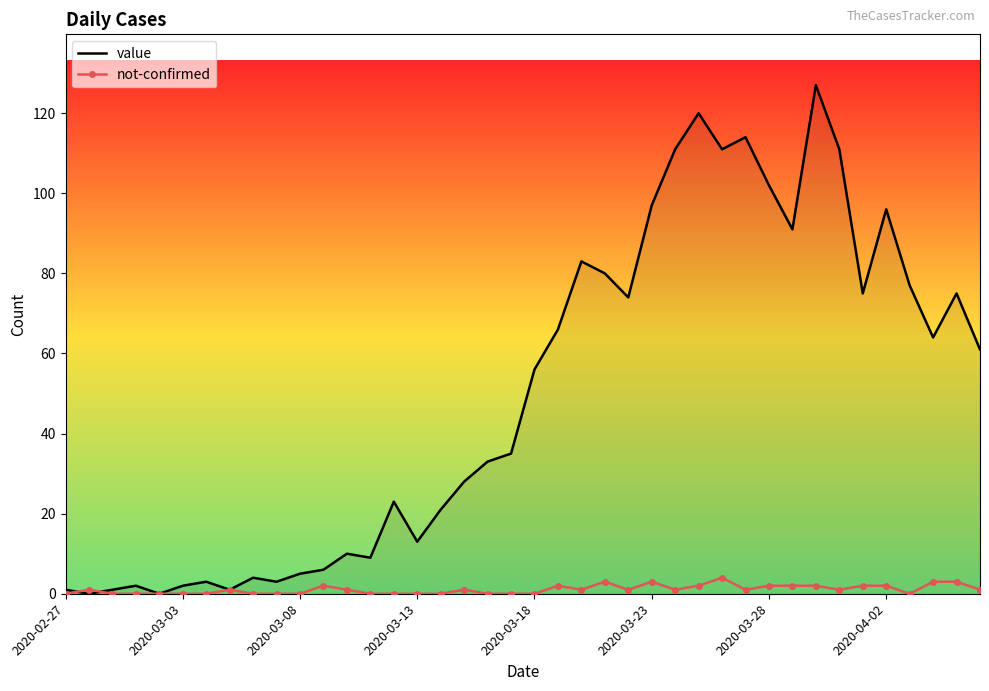

Which series has the largest total across all categories?

value